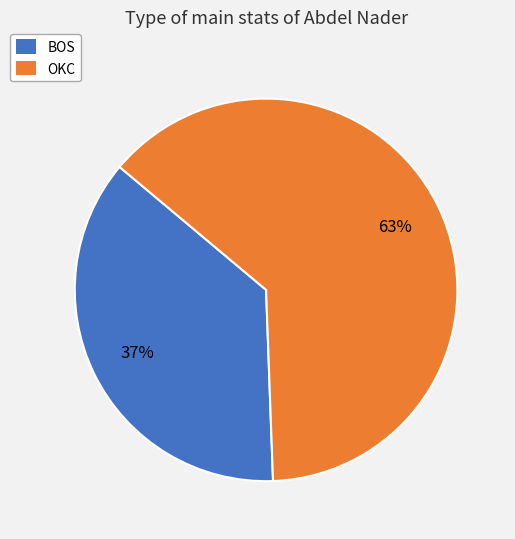

Which category accounts for the majority?

OKC